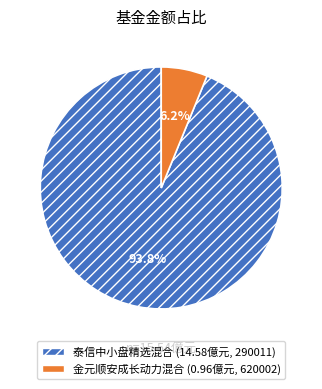

True or false: 泰信中小盘精选混合 accounts for 94% of the total.

True